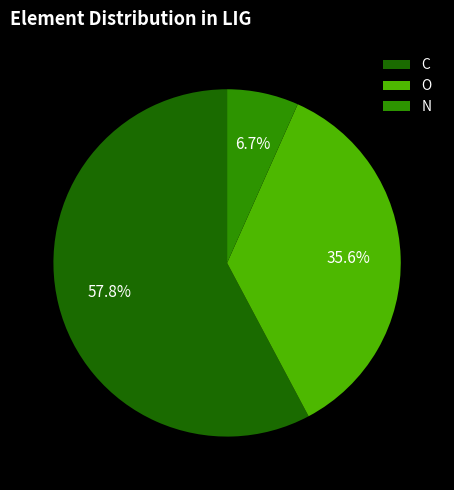

The O slice represents 36% of the pie. True or false?

True